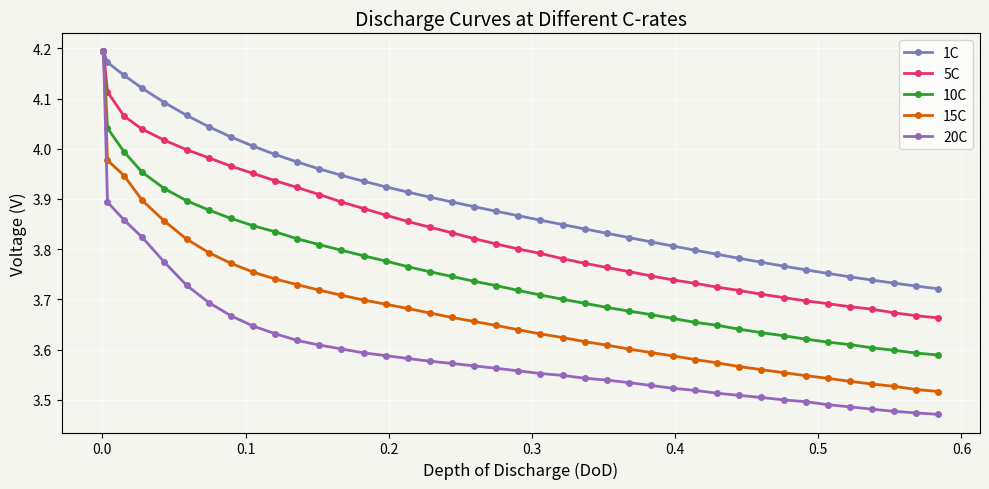

True or false: 1C and 20C cross at least once.

False